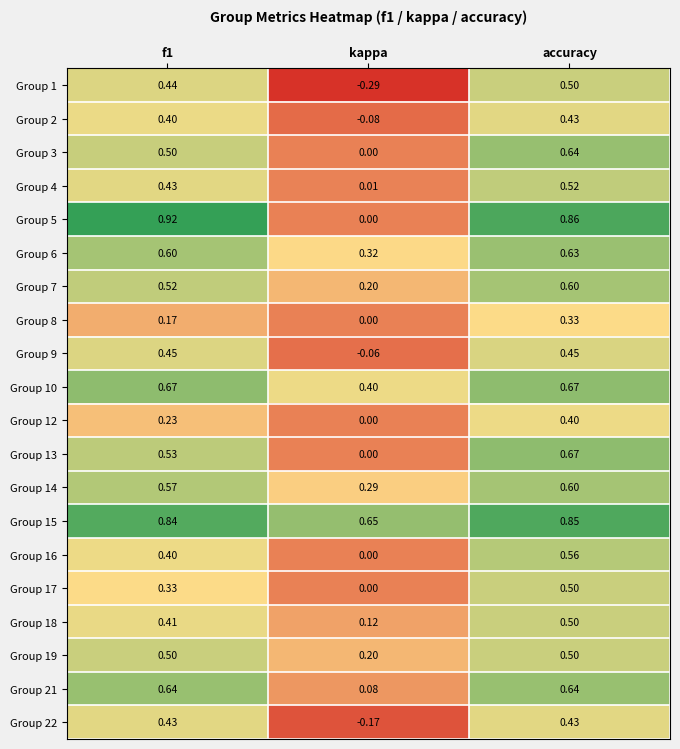

At which label is Group 6 closest to 0?

kappa